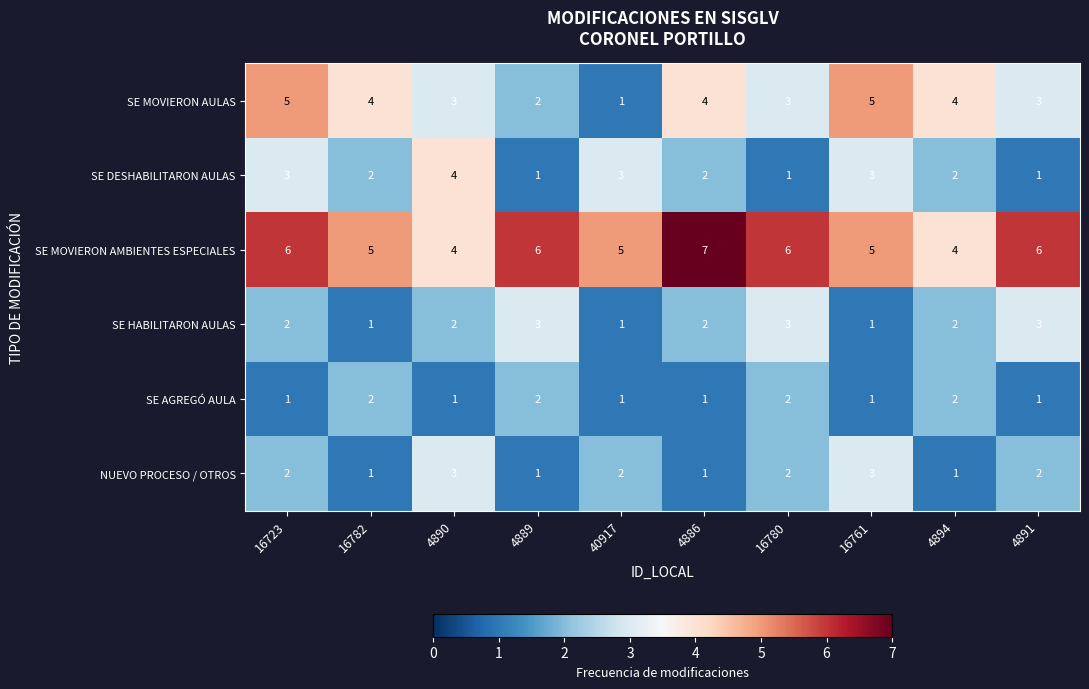

Is it true that NUEVO PROCESO / OTROS equals 1 at 4890?

False